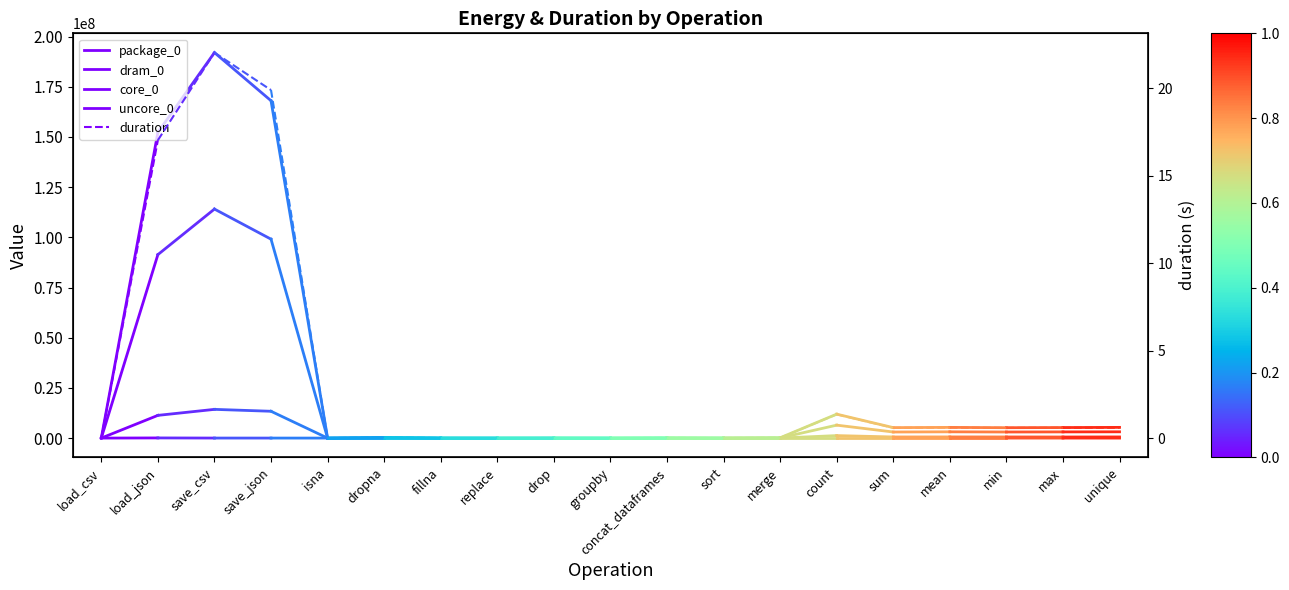

What is the sum of the uncore_0 values at load_json and load_csv?

79956.0